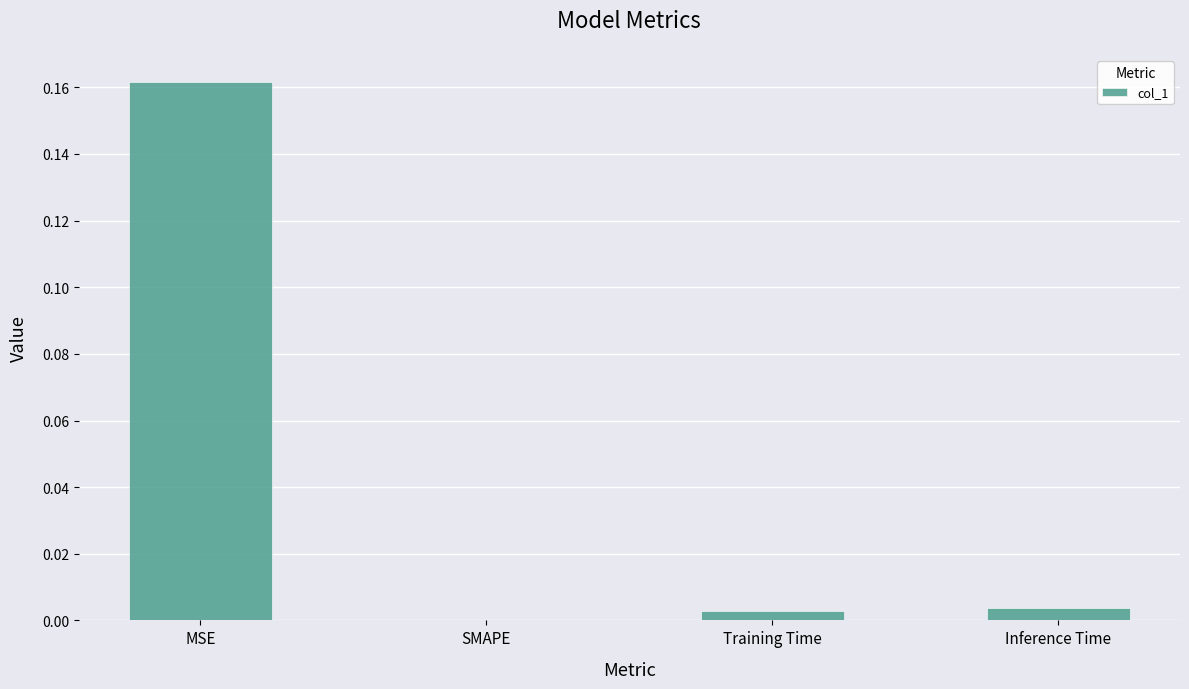

True or false: the data shows 0.3 at MSE.

False